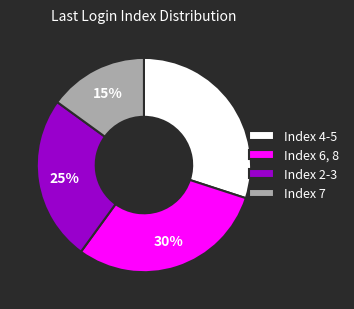

Count the number of slices in the pie.

4